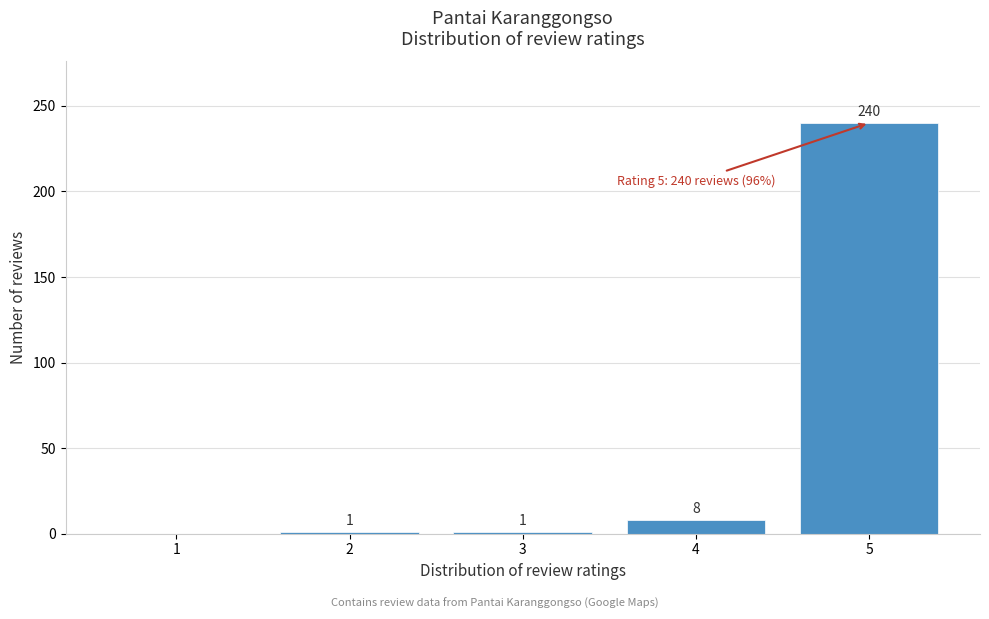

Reading right to left, extract all data points from this chart.

5=240	4=8	3=1	2=1	1=0